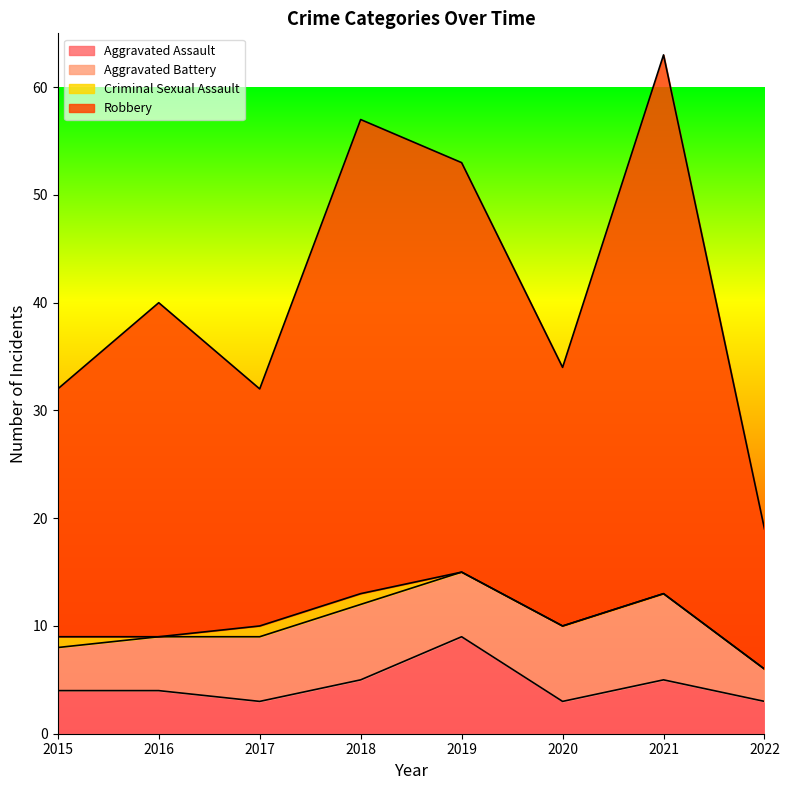

What is the minimum value shown in the chart?

3